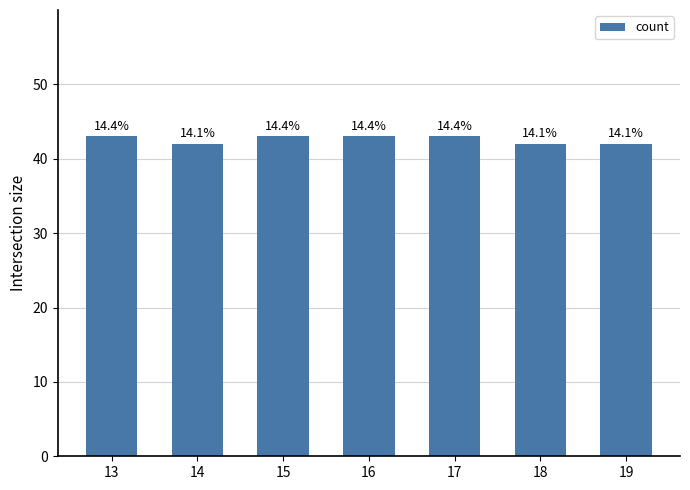

Is it true that the value at 19 is 42?

True